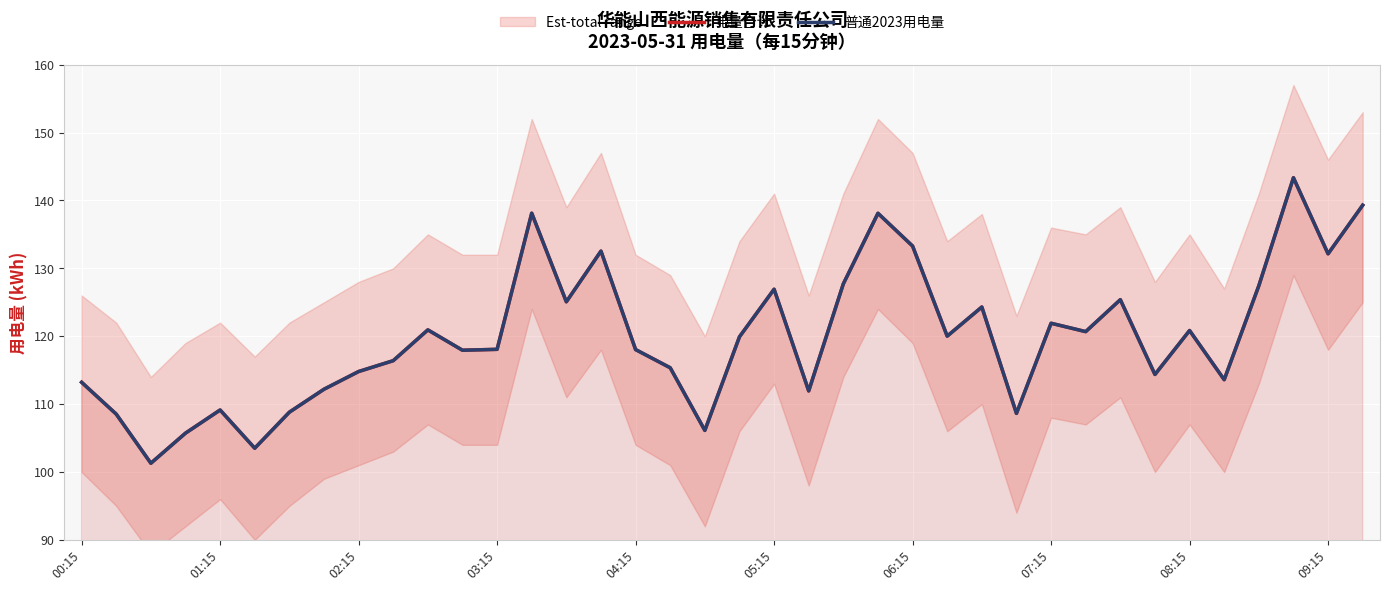

True or false: 电量合计 has a value of 103.5 at 05:15.

True